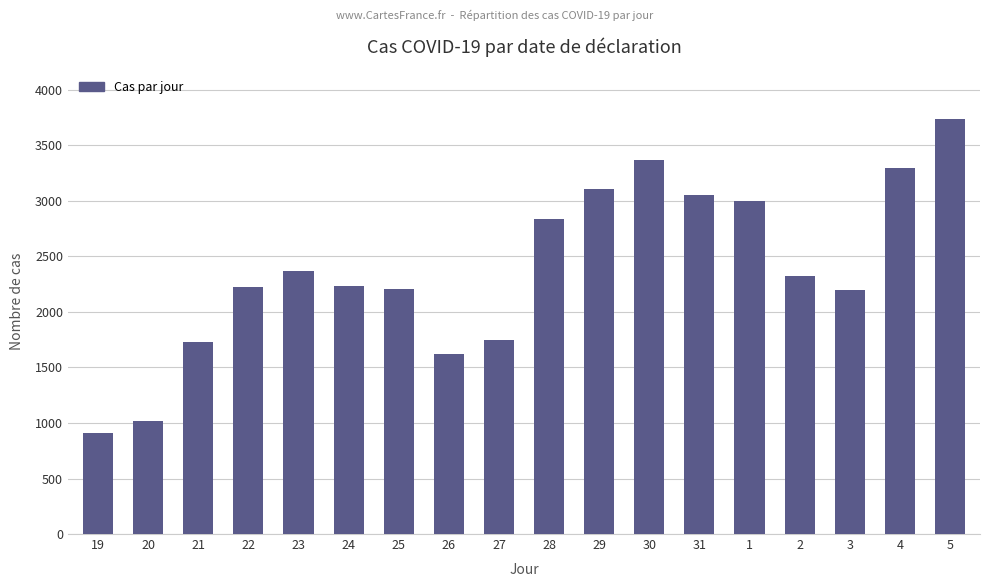

What is the label of the 18th bar from the right?

19